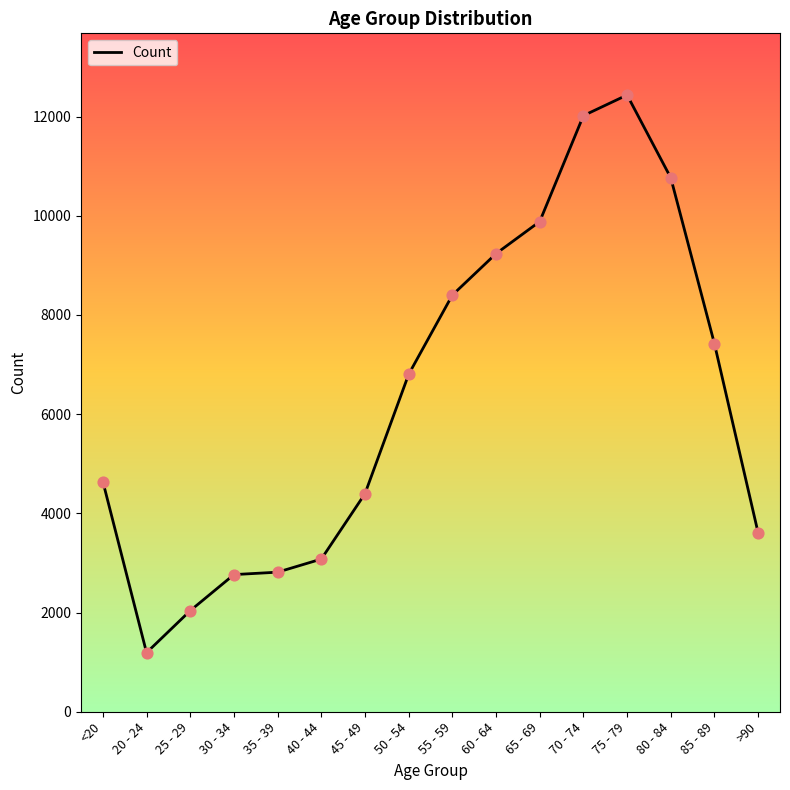

What is the ratio of the value at 80 - 84 to the value at 85 - 89?

1.5